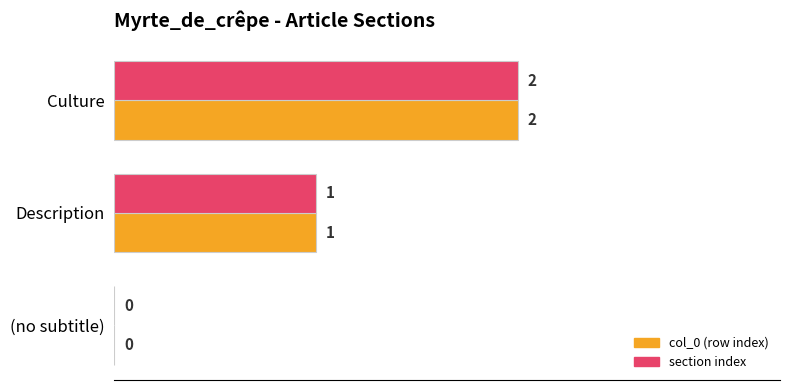

What are all the series names shown in the legend?

col_0 (row index), section index